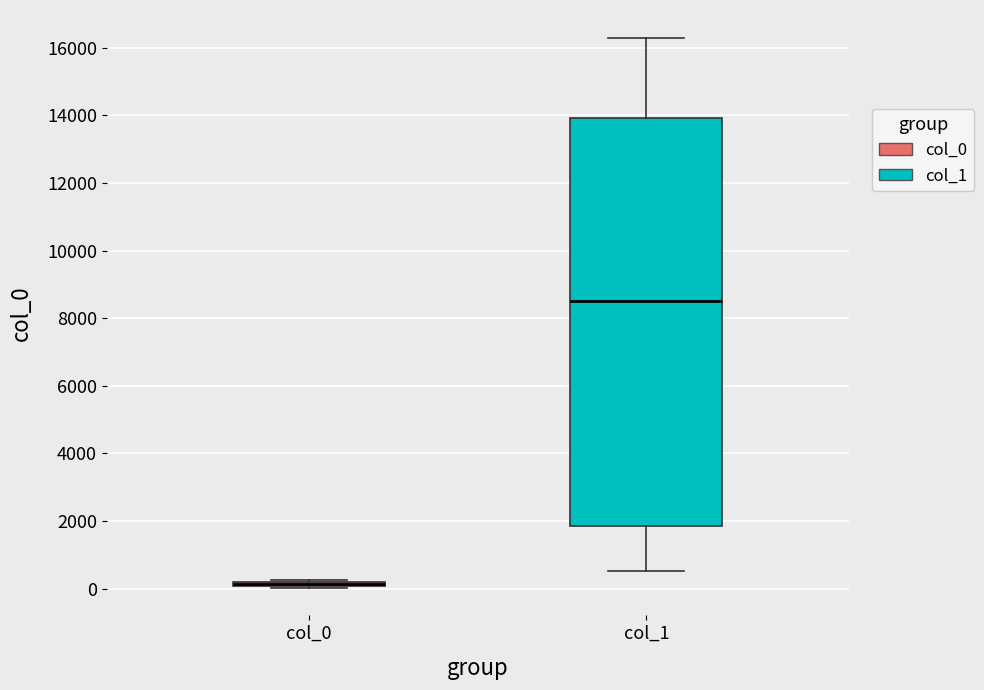

Where is the lower edge of the box for col_0 on the y-axis? The values are not printed on the chart, so give them approximately, as read against the axis.

0